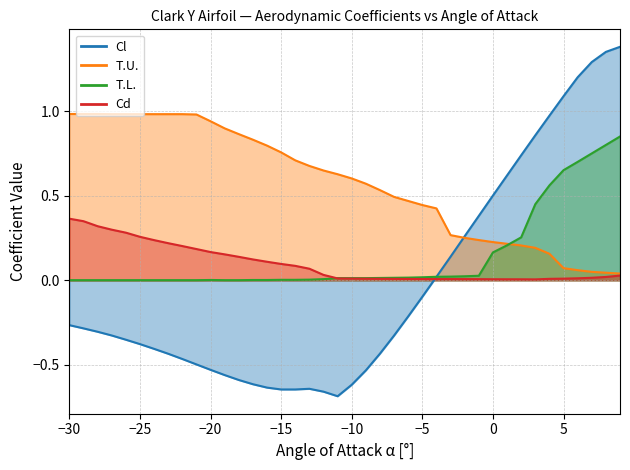

Reading right to left, extract all data points from this chart.

Cl: 1.4	1.4	1.3	1.2	1.1	1.0	0.9	0.7	0.6	0.5	0.4	0.3	0.1	0.0	-0.1	-0.2	-0.3	-0.4	-0.5	-0.6	-0.7	-0.7	-0.6	-0.6	-0.6	-0.6	-0.6	-0.6	-0.6	-0.5	-0.5	-0.5	-0.4	-0.4	-0.4	-0.4	-0.3	-0.3	-0.3	-0.3
Cd: 0.0	0.0	0.0	0.0	0.0	0.0	0.0	0.0	0.0	0.0	0.0	0.0	0.0	0.0	0.0	0.0	0.0	0.0	0.0	0.0	0.0	0.0	0.1	0.1	0.1	0.1	0.1	0.1	0.2	0.2	0.2	0.2	0.2	0.2	0.3	0.3	0.3	0.3	0.3	0.4
T.U.: 0.0	0.0	0.1	0.1	0.1	0.2	0.2	0.2	0.2	0.2	0.2	0.3	0.3	0.4	0.4	0.5	0.5	0.5	0.6	0.6	0.6	0.6	0.7	0.7	0.8	0.8	0.8	0.9	0.9	0.9	1.0	1.0	1.0	1.0	1.0	1.0	1.0	1.0	1.0	1.0
T.L.: 0.8	0.8	0.8	0.7	0.7	0.6	0.5	0.3	0.2	0.2	0.0	0.0	0.0	0.0	0.0	0.0	0.0	0.0	0.0	0.0	0.0	0.0	0.0	0.0	0.0	0.0	0.0	0.0	0.0	0.0	0.0	0.0	0.0	0.0	0.0	0.0	0.0	0.0	0.0	0.0